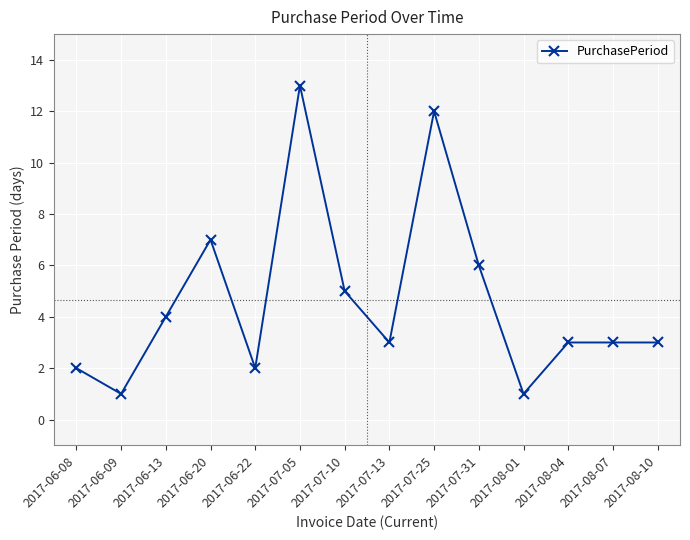

Is it true that the value at 2017-07-10 is 5?

True